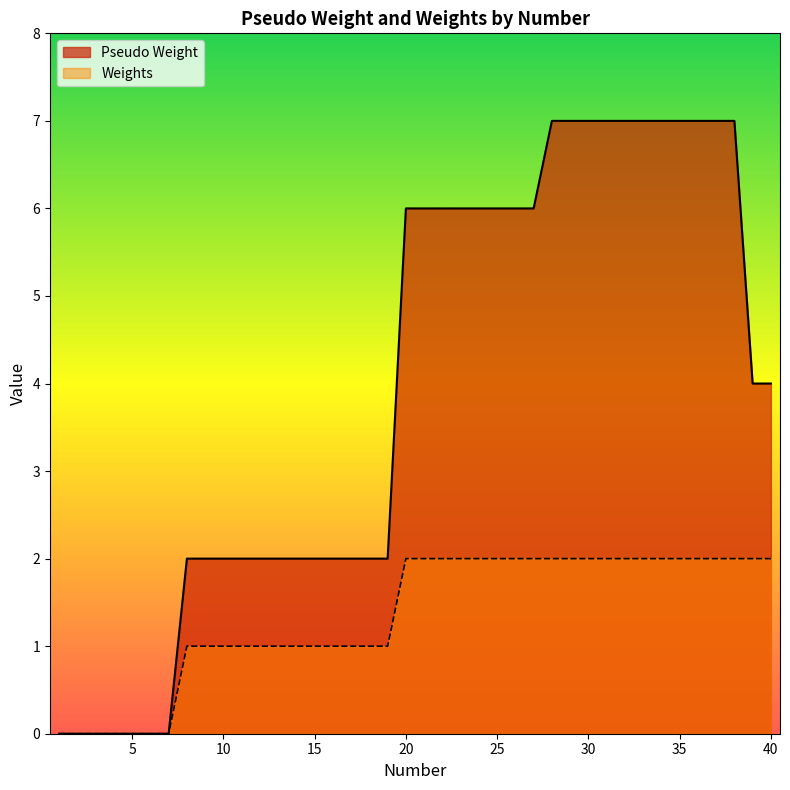

Which series has the widest spread of values?

Pseudo Weight